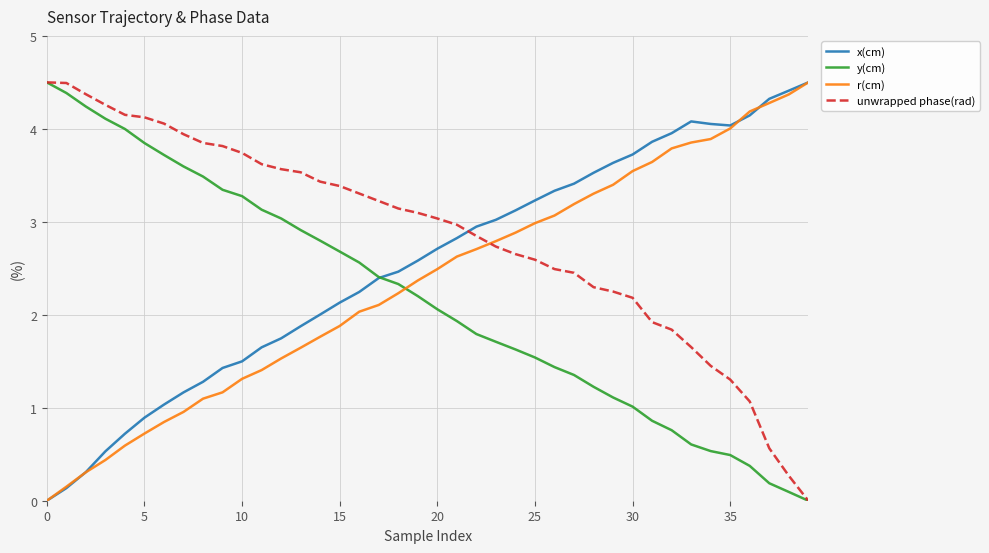

How many intersections are there between r(cm) and y(cm)?

1